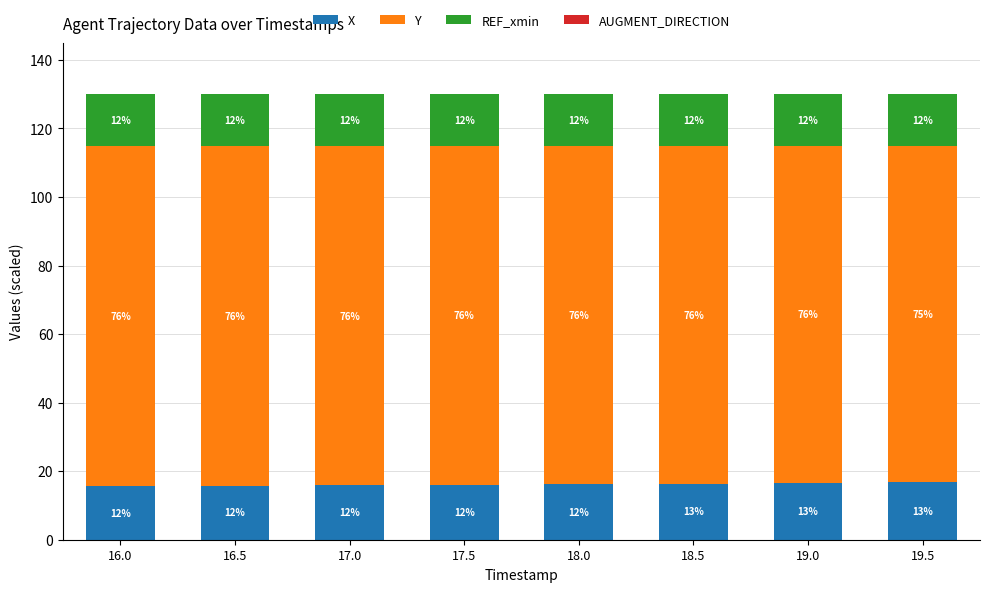

Which series changed the most between 16.5 and 17.5?

X